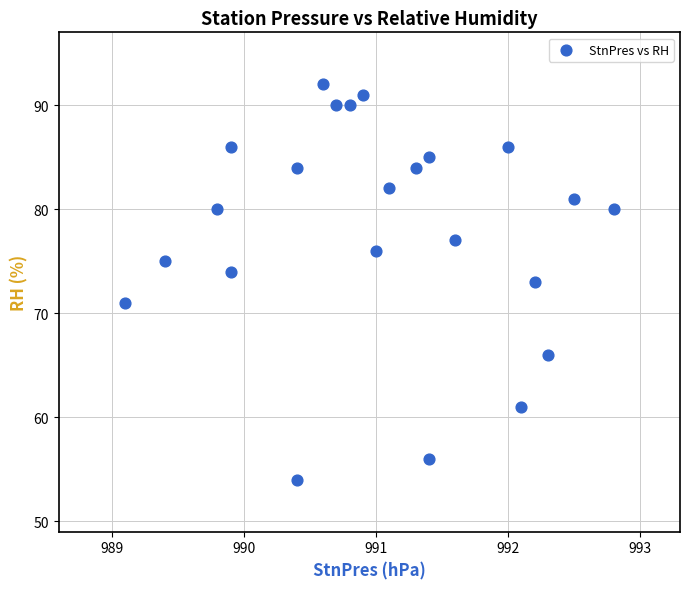

What is the range of Y values (max minus min)?

38